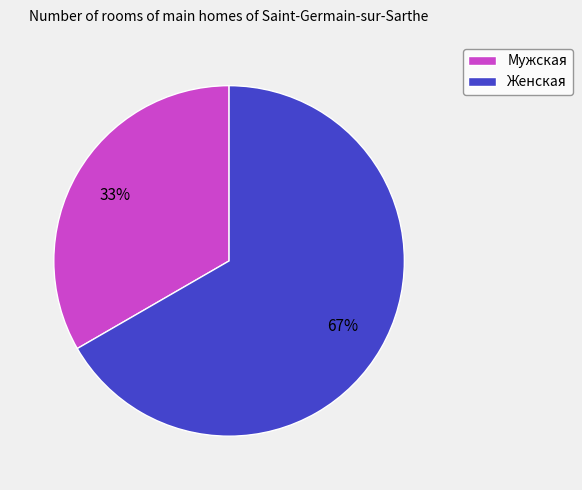

Does Мужская account for over 50% of the chart?

No